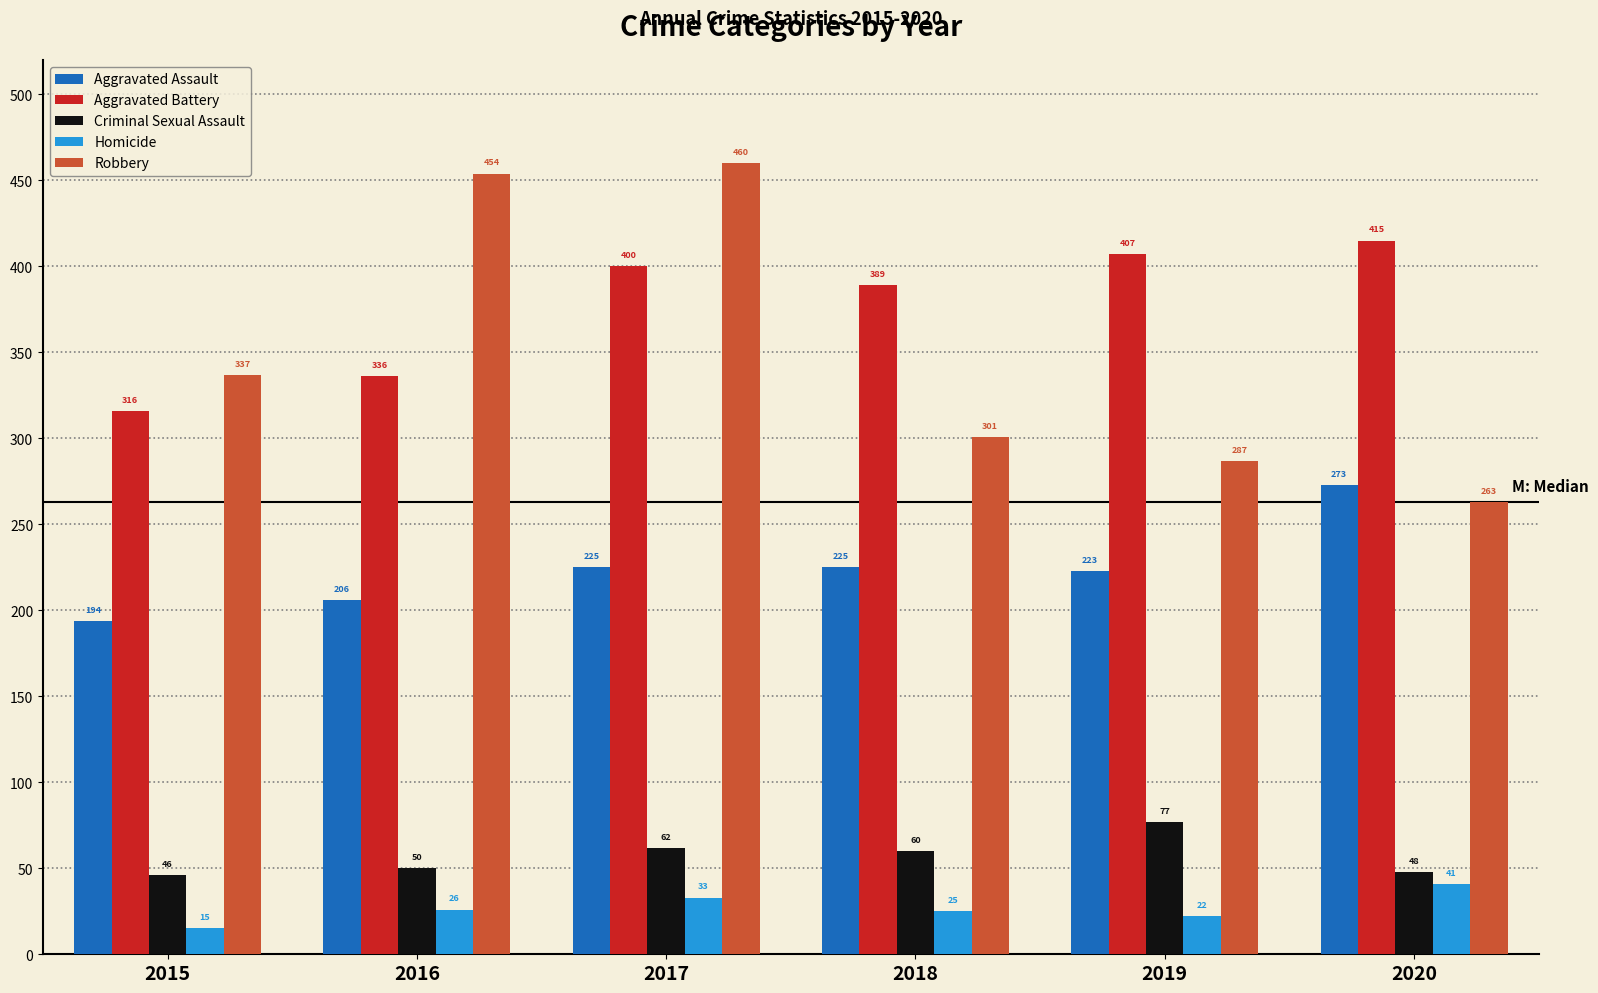

What is the difference between the second highest and minimum values in the Criminal Sexual Assault series?

16